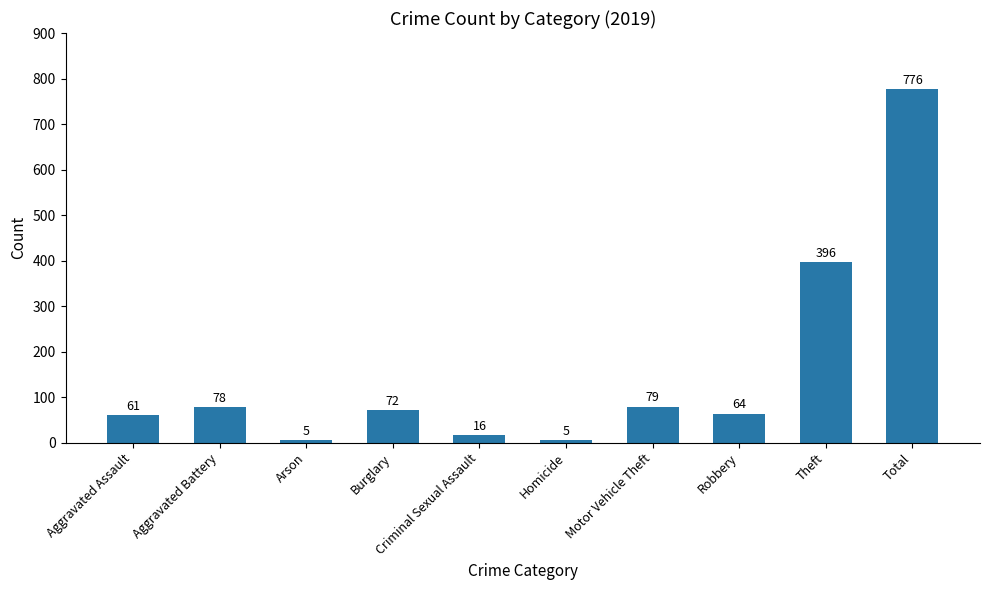

The chart shows a value of 357 at Total. True or false?

False